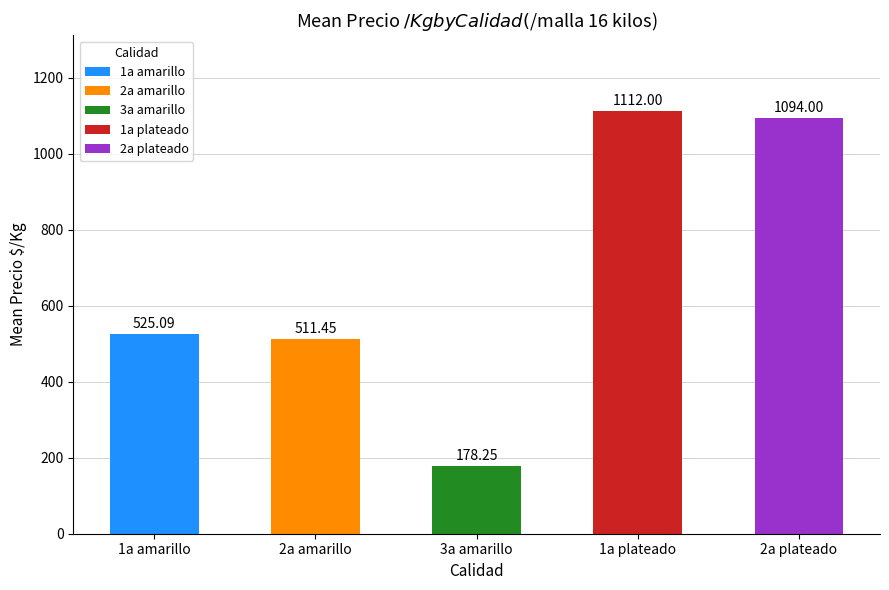

Rank the categories by value from highest to lowest.

1a plateado, 2a plateado, 1a amarillo, 2a amarillo, 3a amarillo